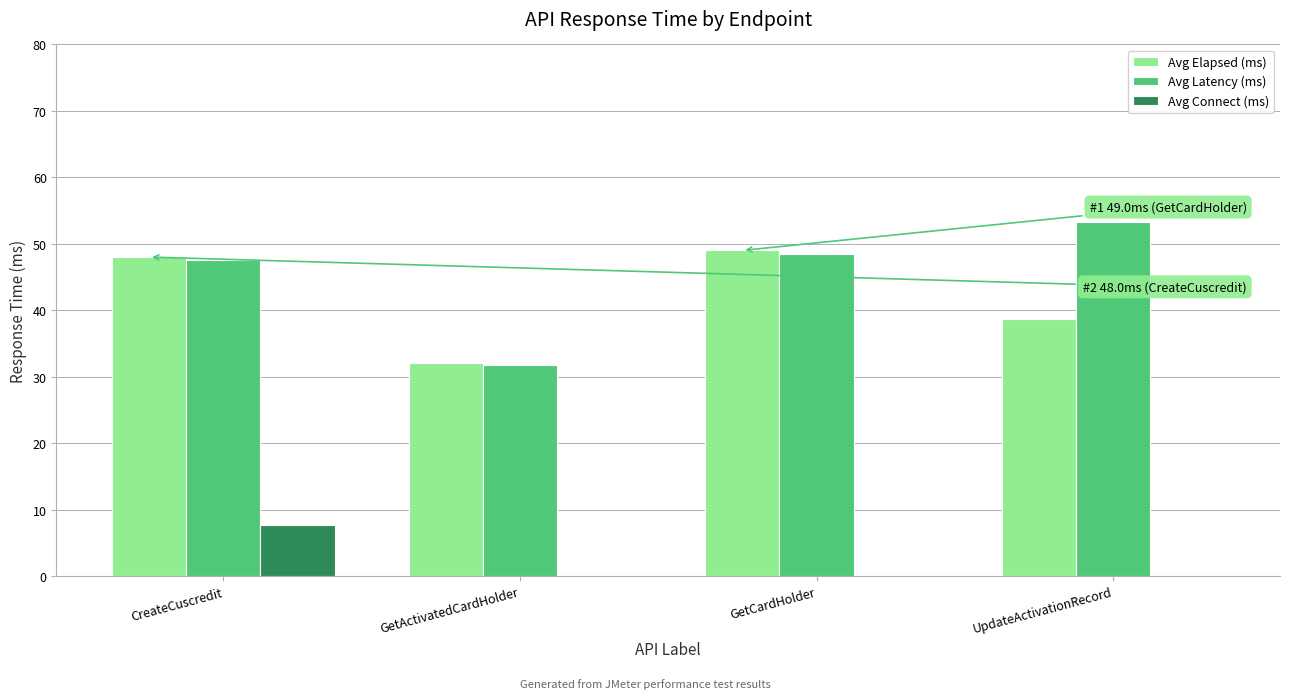

What are all the series names shown in the legend?

Avg Elapsed (ms), Avg Latency (ms), Avg Connect (ms)